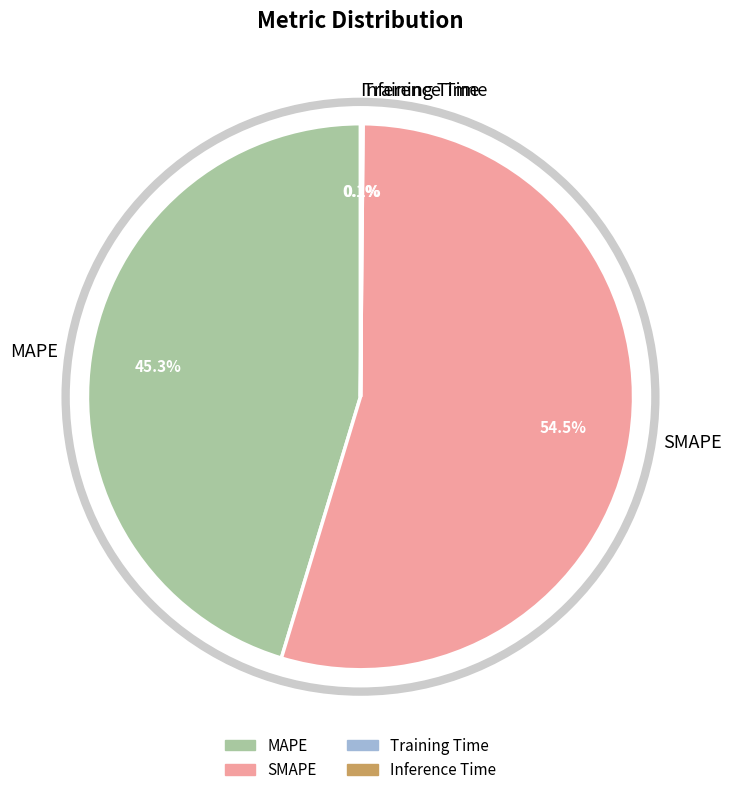

Which has a higher value, MAPE or SMAPE?

SMAPE